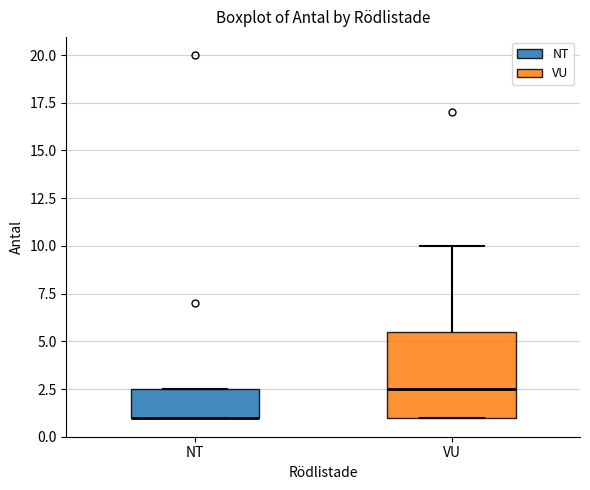

Reading left to right, read every box against the y-axis: the position of its median line, the range the box covers, and the ends of its whiskers. The values are not printed on the chart, so give them approximately, as read against the axis.

NT: median 1.0 (drawn on the box's lower edge), box 1.0 to 2.5, whiskers 1.0 to 2.5
VU: median 2.5, box 1.0 to 5.5, whiskers 1.0 to 10.0